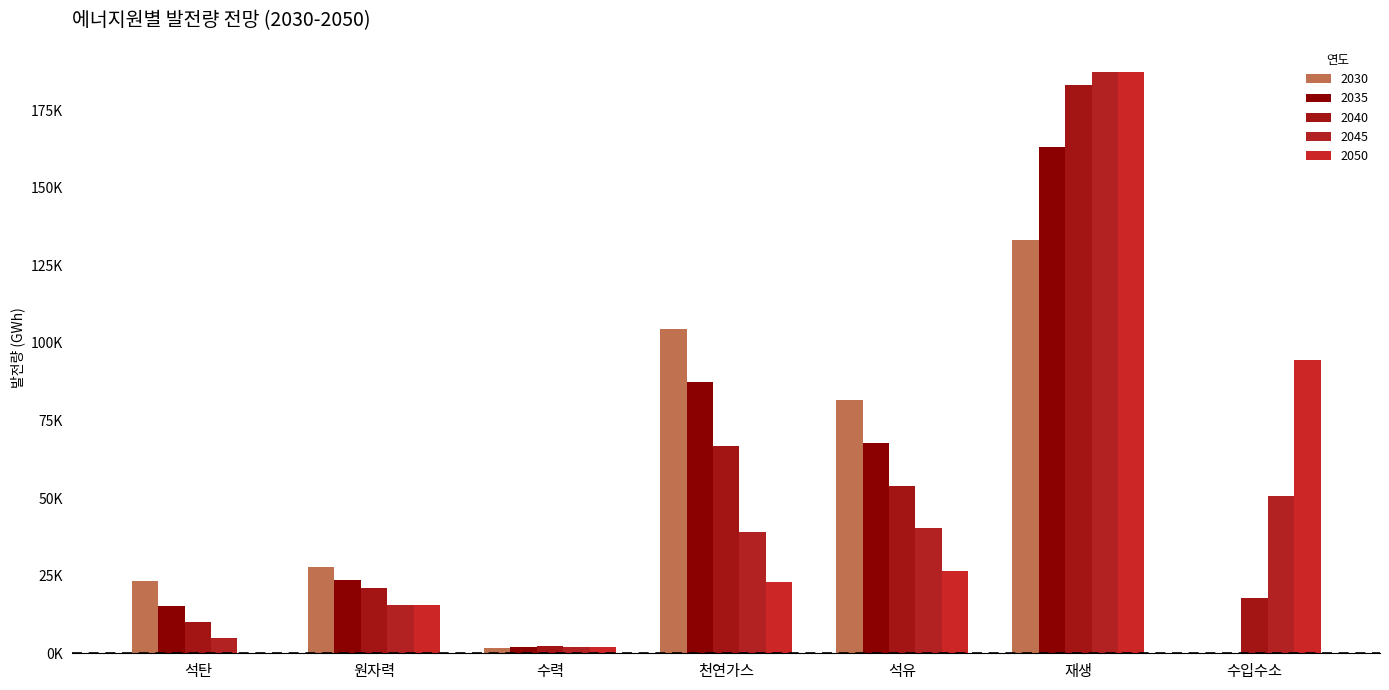

Rank the series by their maximum value, from highest to lowest.

2045, 2050, 2040, 2035, 2030